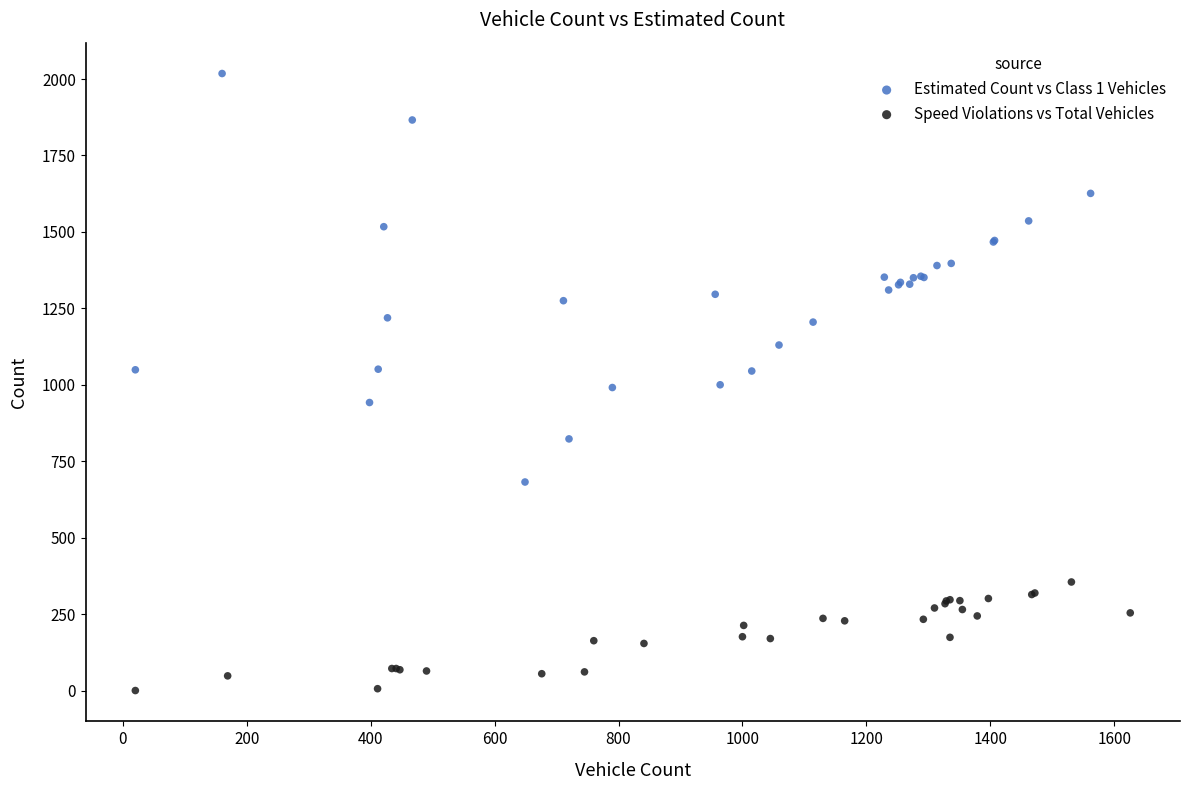

Which series contains the lowest Y value?

Speed Violations vs Total Vehicles